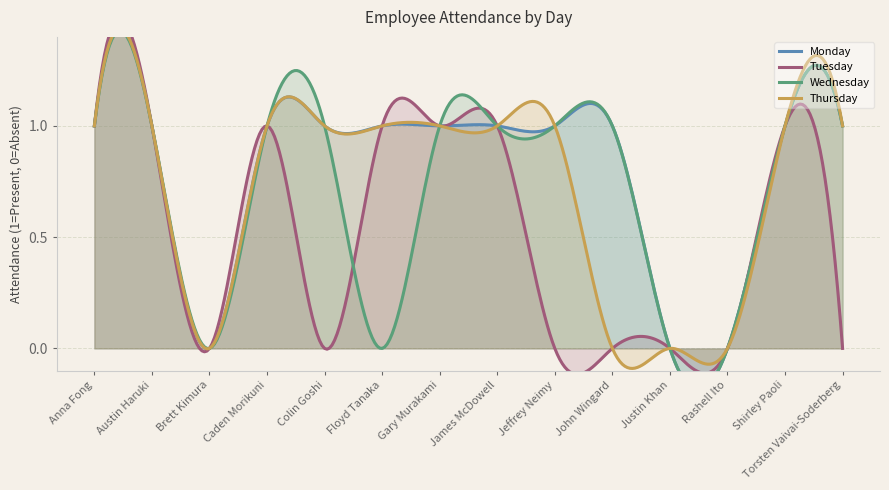

The Thursday series shows 0 at Brett Kimura. True or false?

True